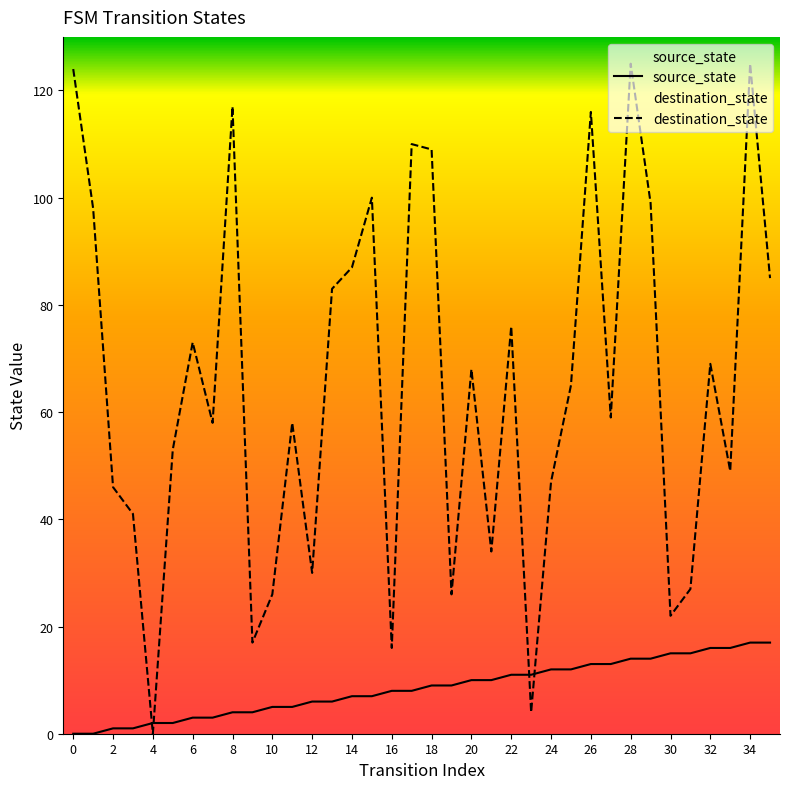

Is the value of destination_state at 24 greater than the value of source_state at 6?

Yes